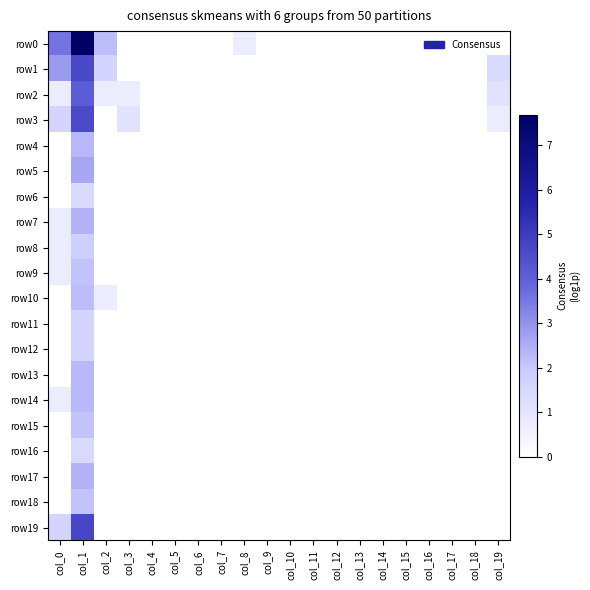

At which category is the sum across all series the highest?

col_1